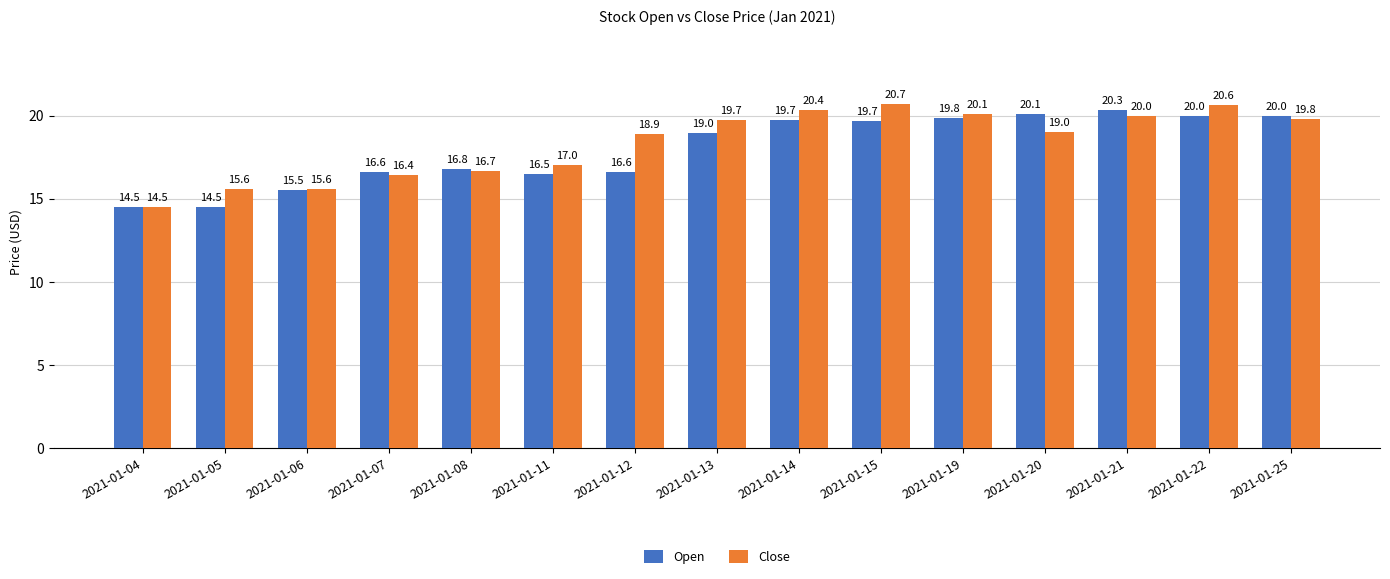

How many bars are there in total?

30